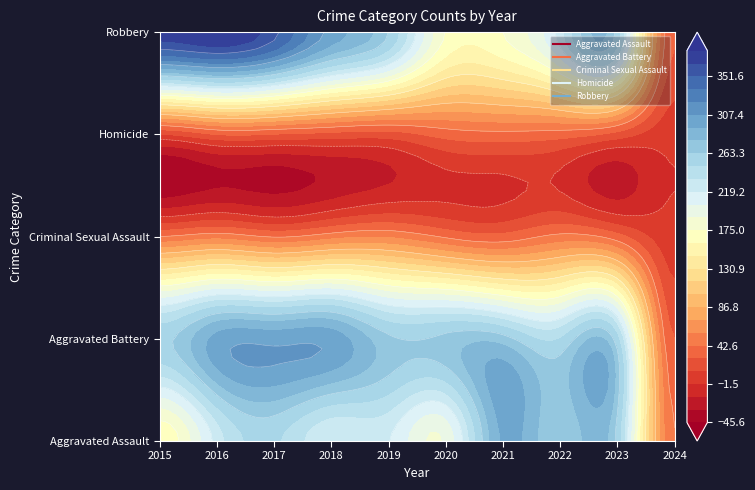

Reading right to left, transcribe all the data shown in this chart.

Aggravated Assault: 43	258	264	295	192	220	220	251	225	164
Aggravated Battery: 28	253	249	270	268	267	302	303	298	259
Criminal Sexual Assault: 4	34	47	33	40	55	51	41	51	43
Homicide: 3	22	35	38	34	21	23	27	28	13
Robbery: 29	257	227	175	174	263	302	356	381	372